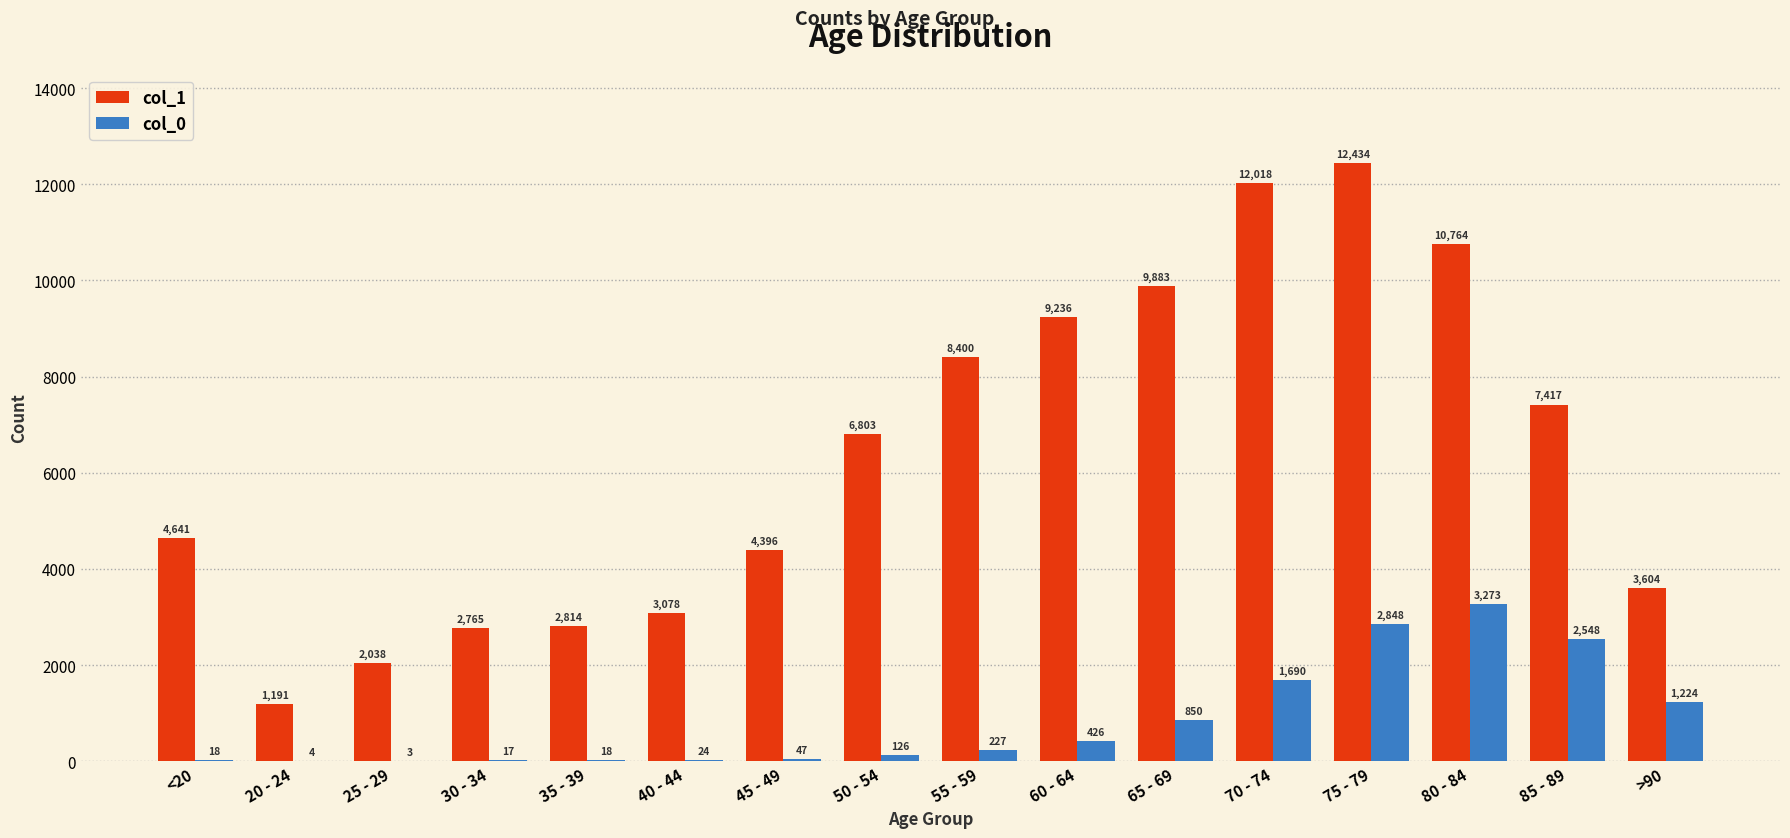

What is the greatest value displayed?

12434